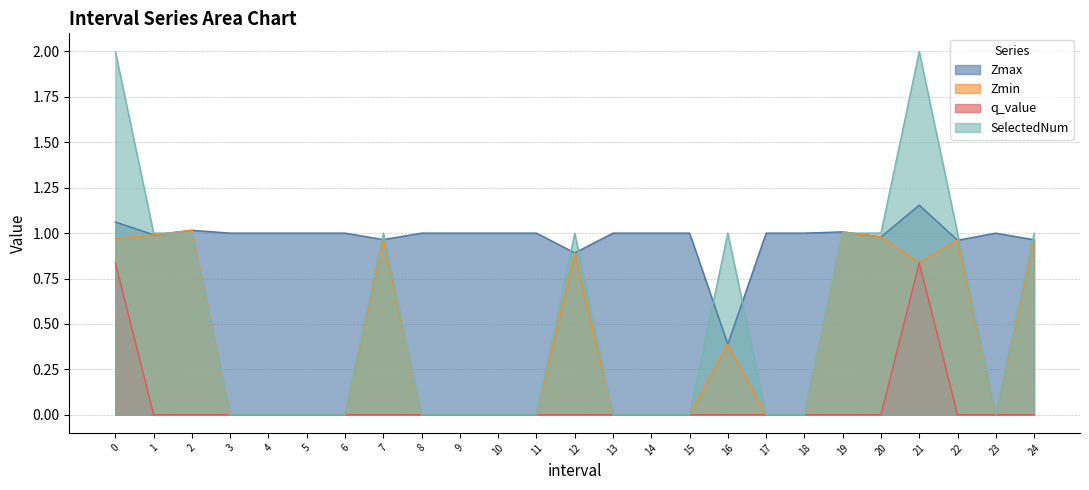

Rank the series at 18 from highest to lowest value.

Zmax, Zmin, q_value, SelectedNum